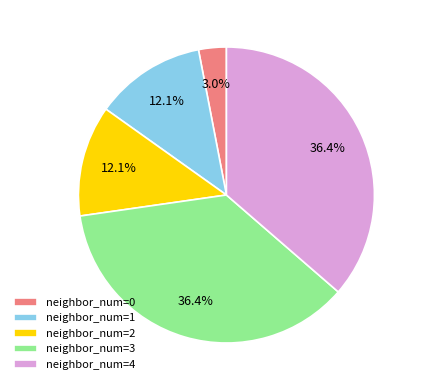

What is the smallest slice in the pie chart?

neighbor_num=0